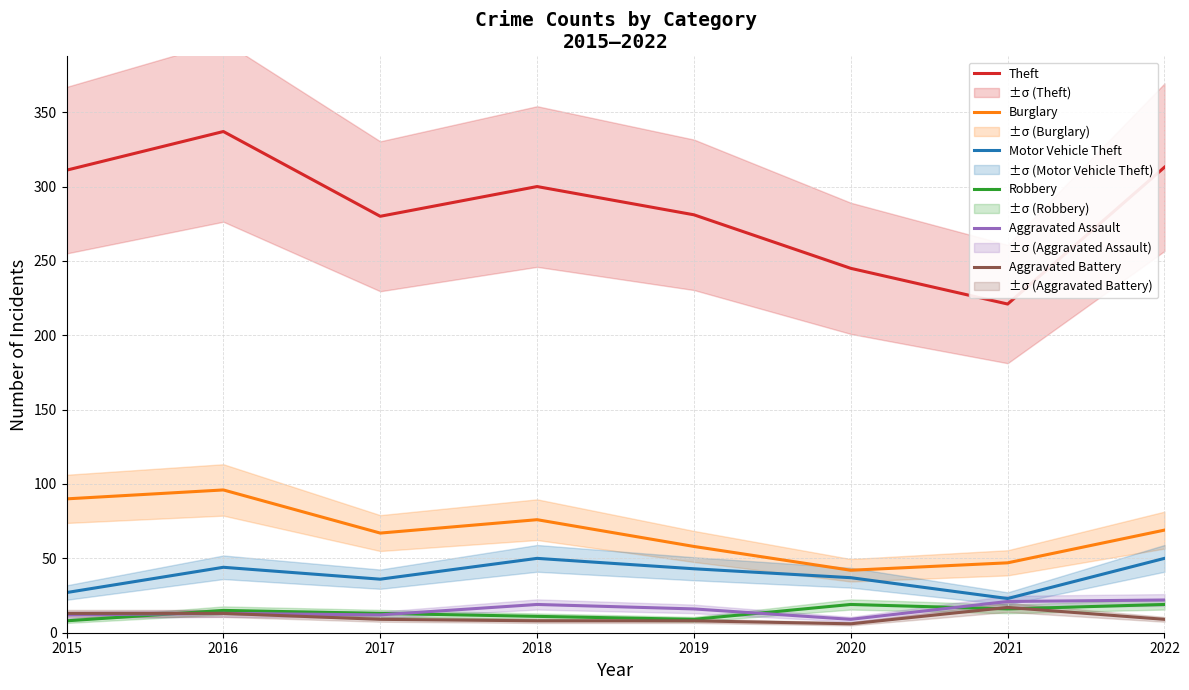

What is the total value across all series at 2016?

518